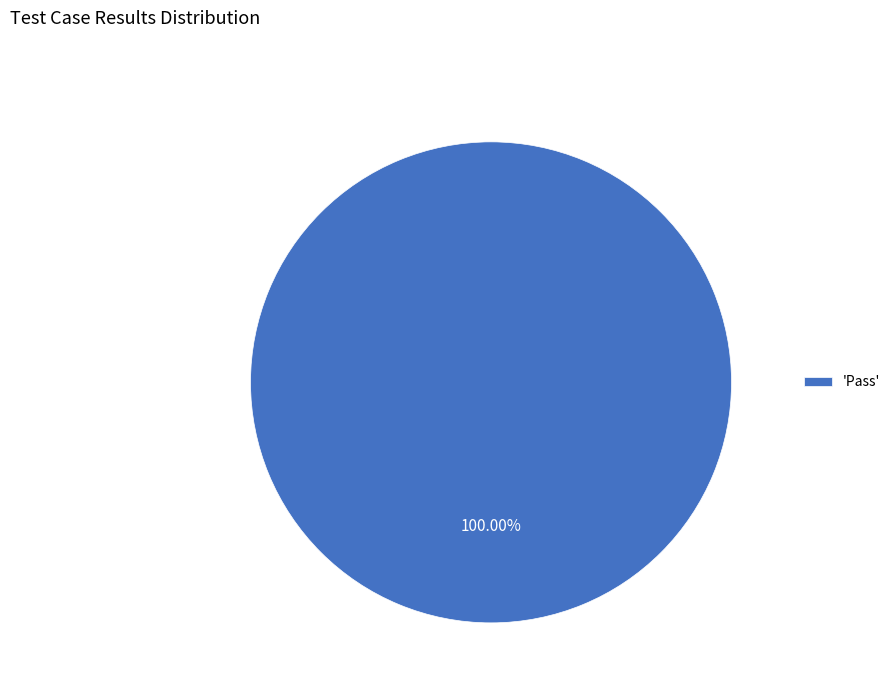

Rank the categories by value from highest to lowest.

'Pass'